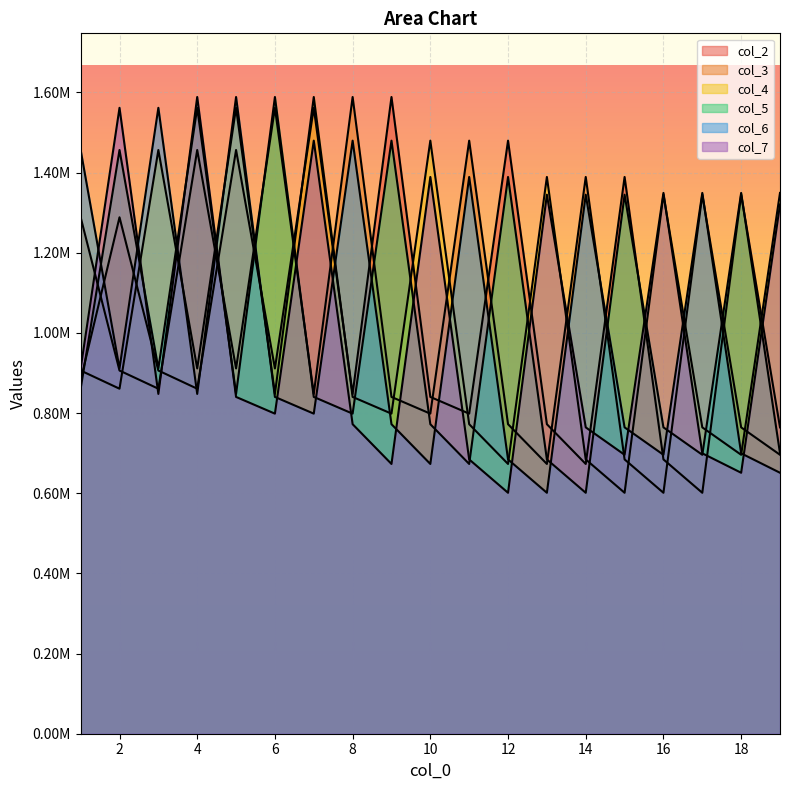

What is the minimum value for col_5?

601134.3